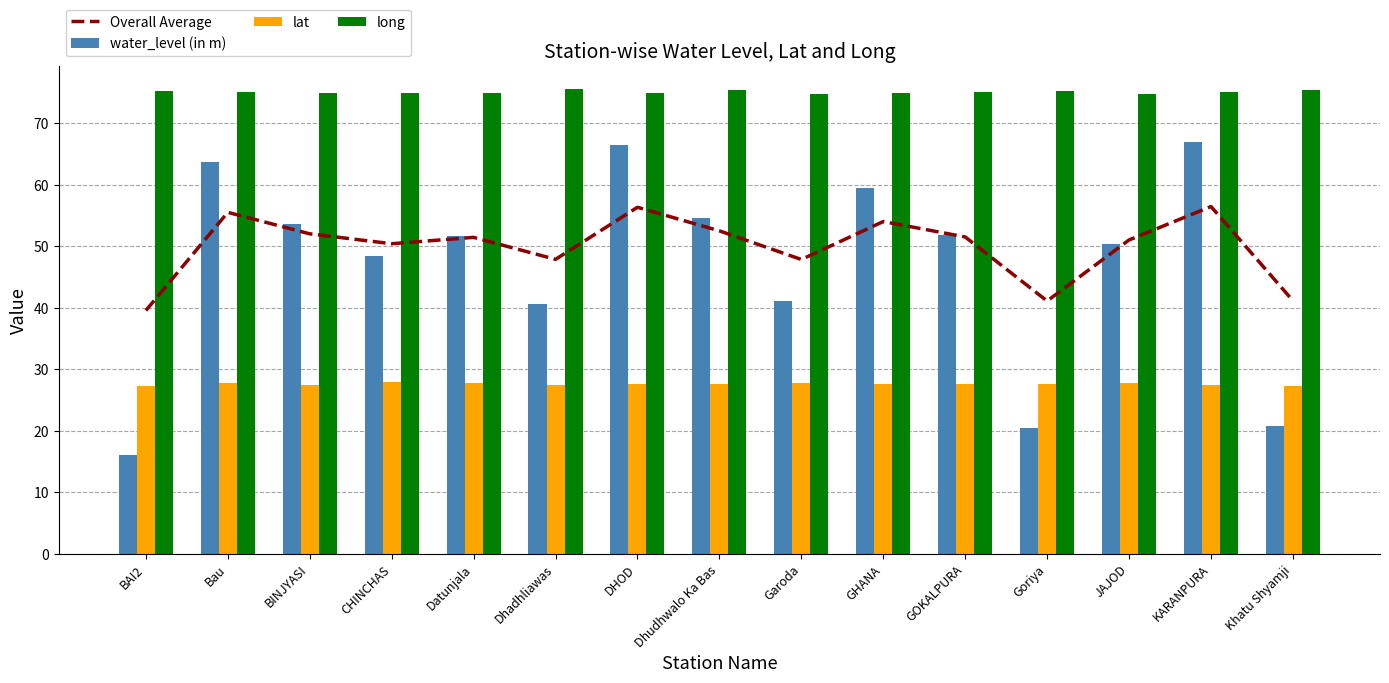

How many data points in water_level (in m) are less than 51?

7